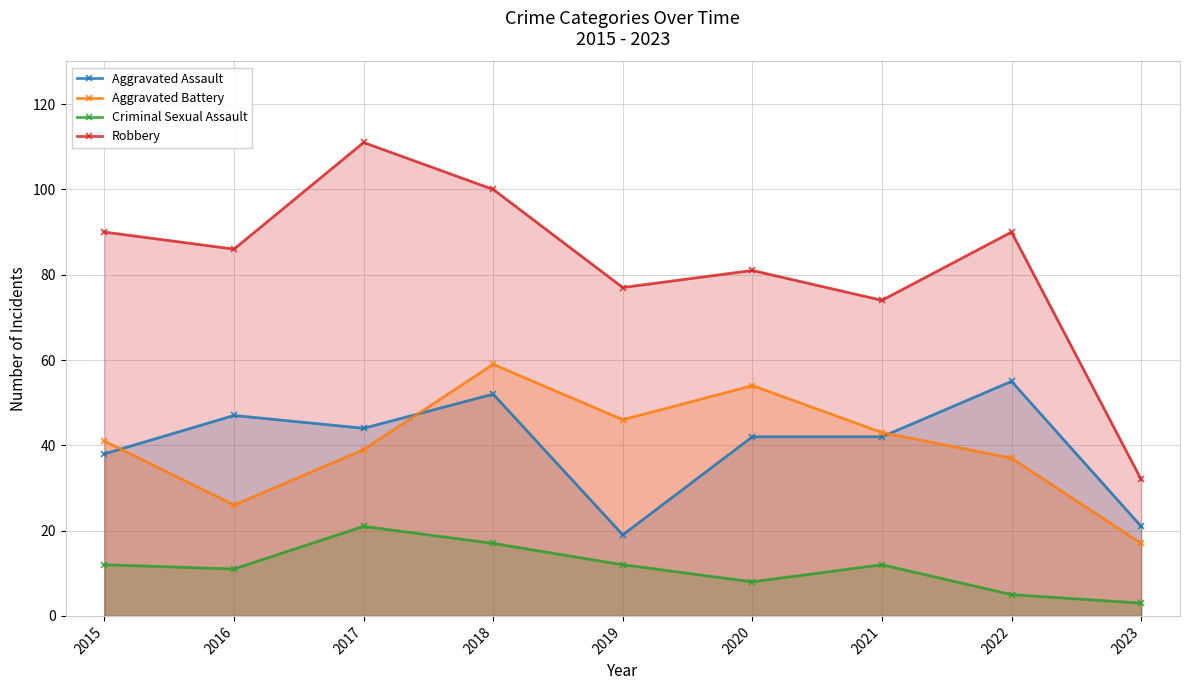

At how many categories does at least one series exceed 10?

9